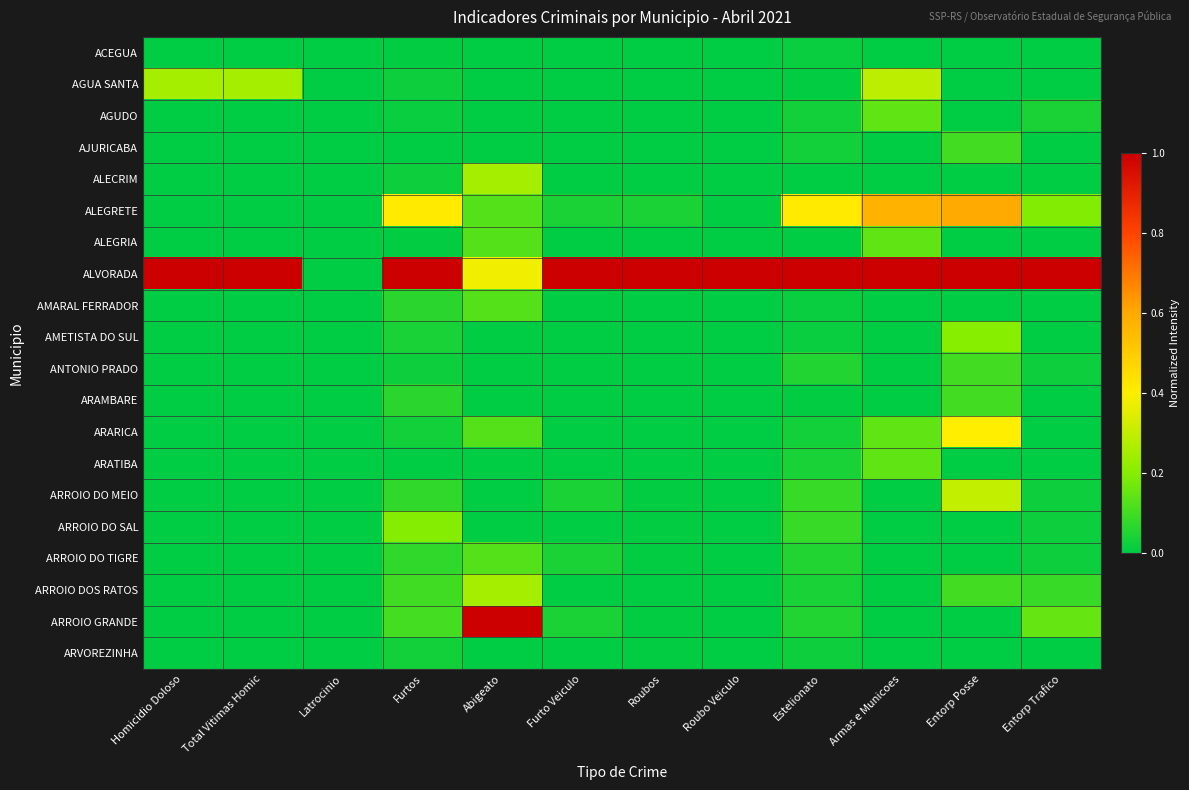

Rank the series by their maximum value, from highest to lowest.

ALVORADA, ARROIO GRANDE, ALEGRETE, ARARICA, ARROIO DO MEIO, AGUA SANTA, ALECRIM, ARROIO DOS RATOS, AMETISTA DO SUL, ARROIO DO SAL, AGUDO, ALEGRIA, ARATIBA, AMARAL FERRADOR, ARROIO DO TIGRE, AJURICABA, ANTONIO PRADO, ARAMBARE, ARVOREZINHA, ACEGUA